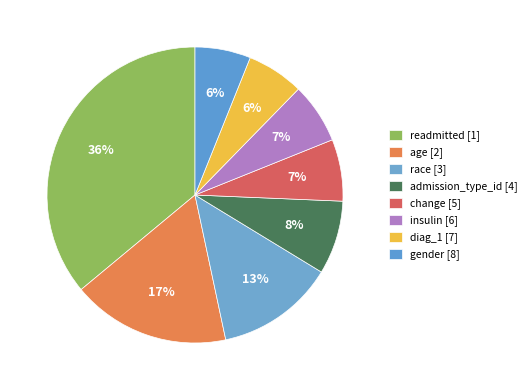

What is the smallest slice in the pie chart?

gender